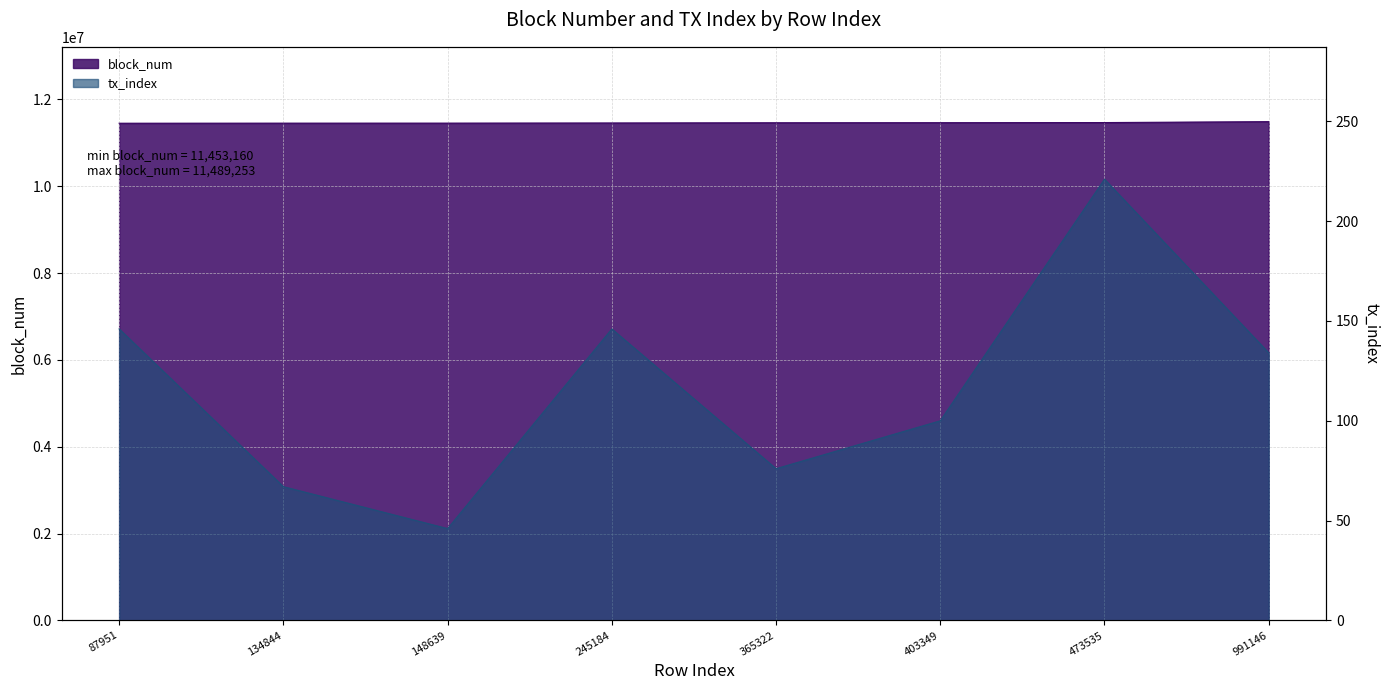

Reading left to right, what are all the values shown in this chart?

block_num: 11453160	11454706	11455274	11458828	11463677	11465271	11468266	11489253
tx_index: 146	67	46	146	76	100	221	134